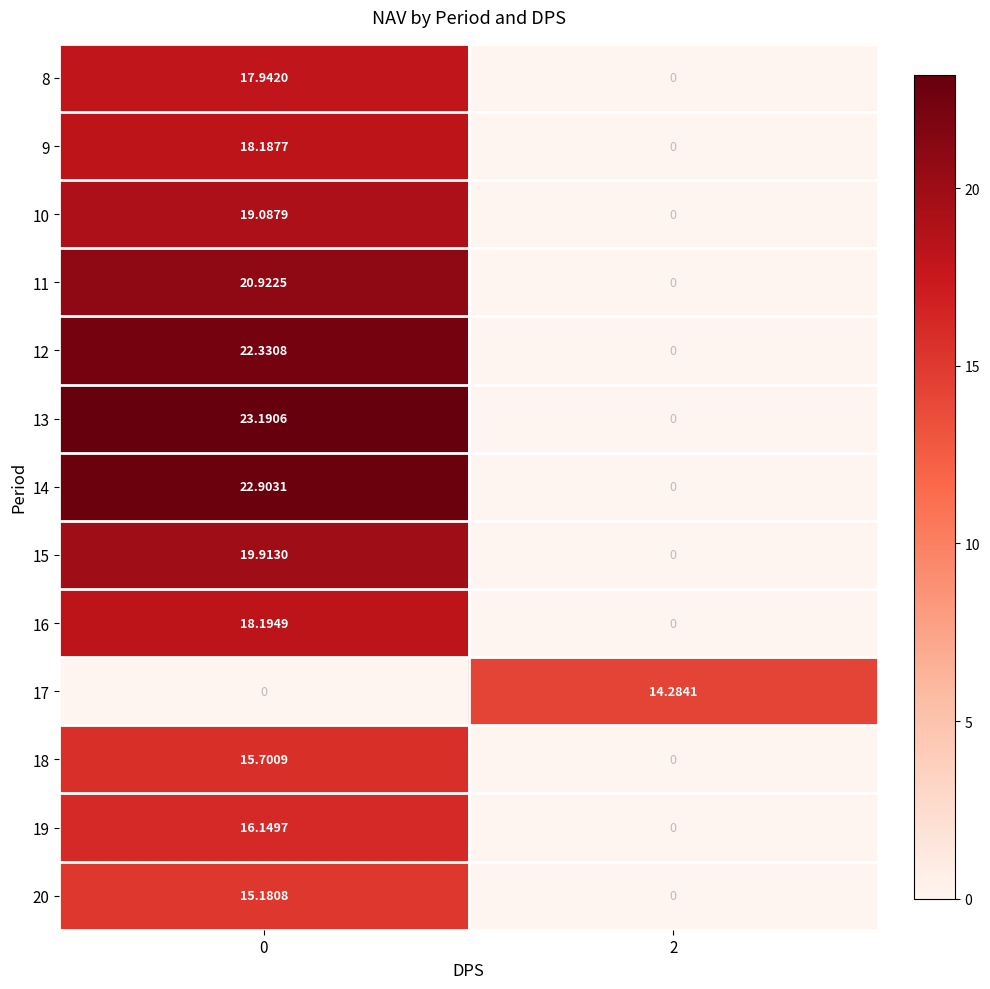

Count the number of data series in this chart.

13